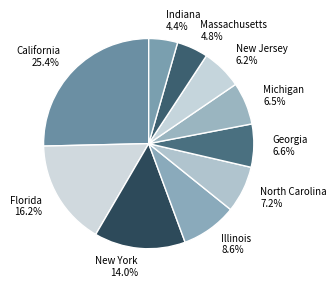

Is there a majority slice in this chart?

No